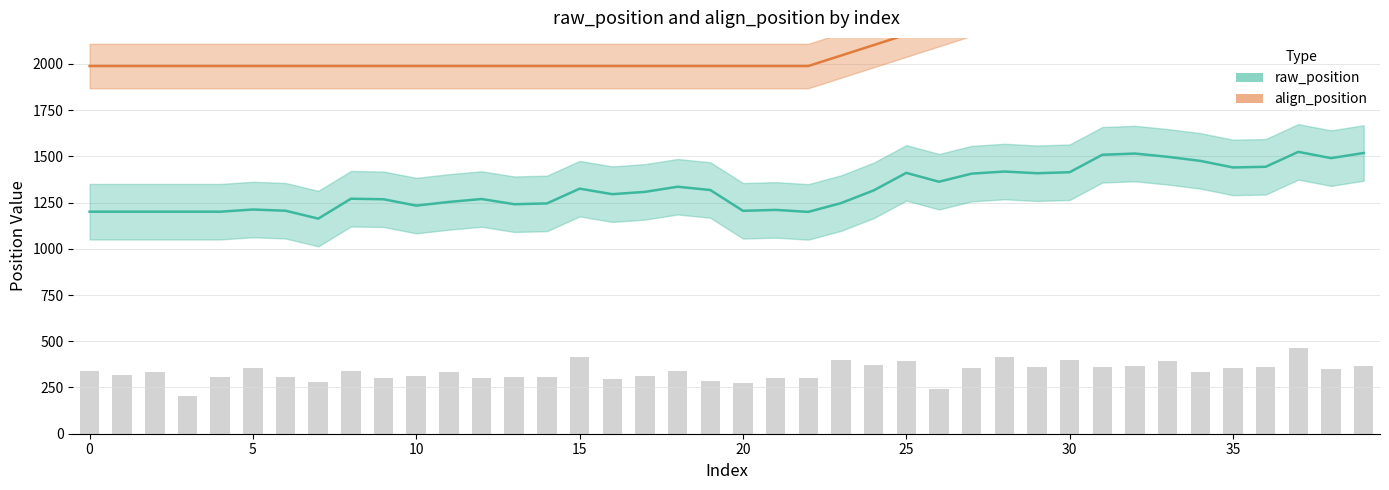

Rank the categories by value from lowest to highest.

3, 26, 20, 7, 19, 16, 12, 21, 22, 9, 13, 6, 4, 14, 10, 17, 1, 11, 2, 34, 18, 8, 0, 38, 35, 5, 27, 31, 29, 36, 32, 39, 24, 25, 33, 30, 23, 15, 28, 37